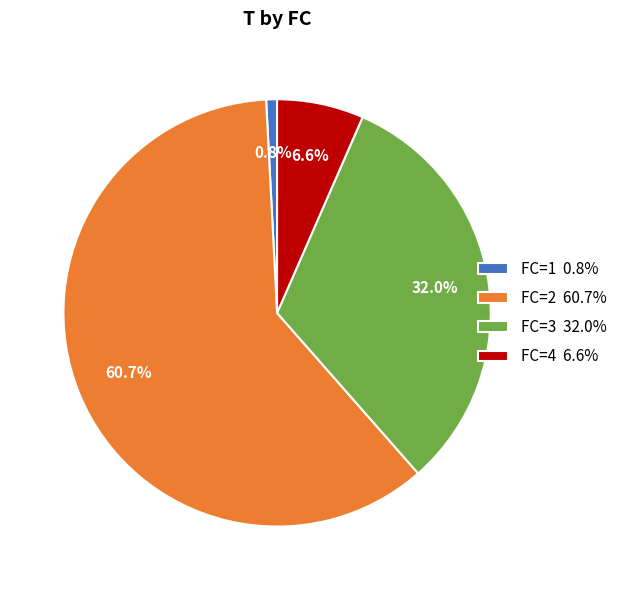

How many segments does this pie chart have?

4